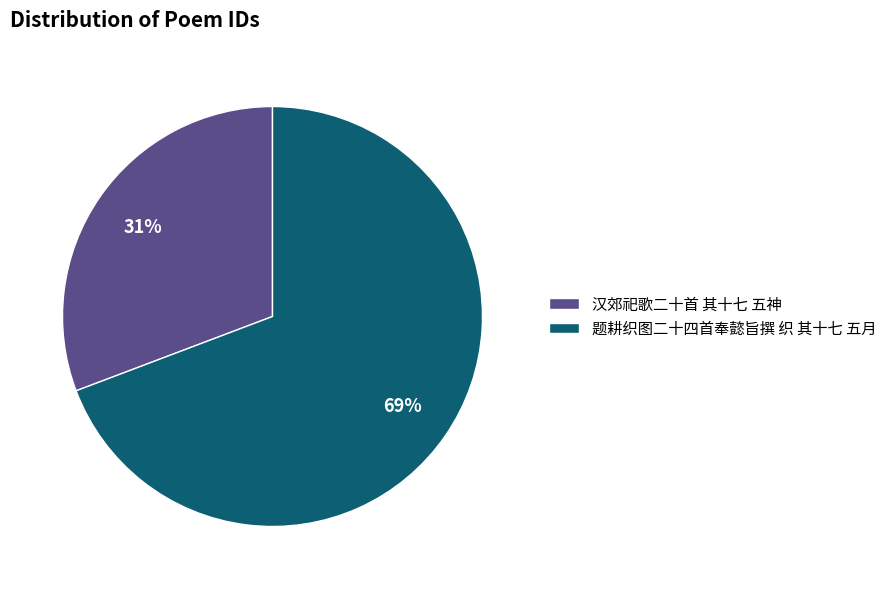

Rank the categories by value from lowest to highest.

汉郊祀歌二十首 其十七 五神, 题耕织图二十四首奉懿旨撰 织 其十七 五月